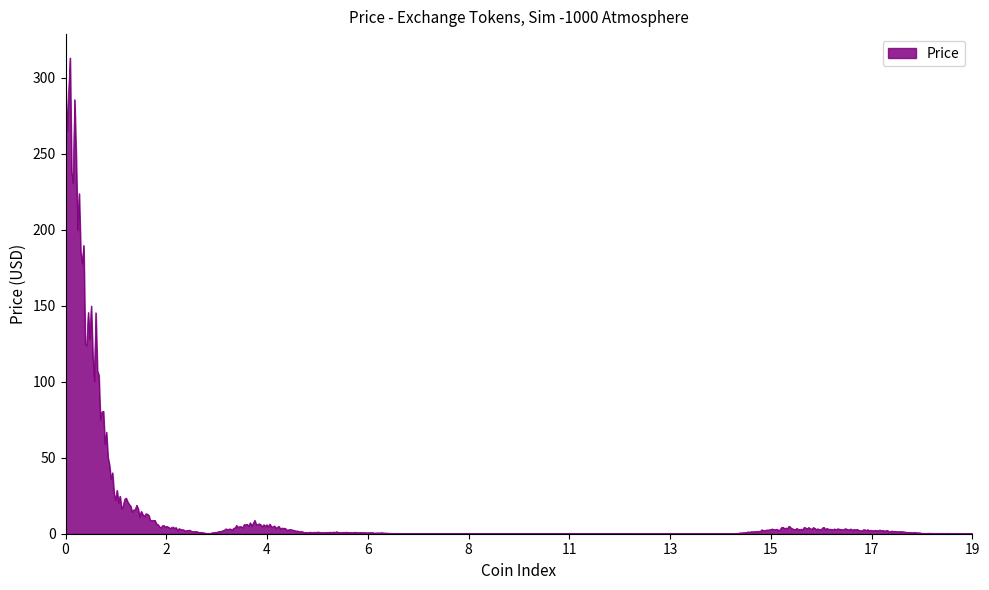

What is the difference between the maximum and minimum values?

313.1